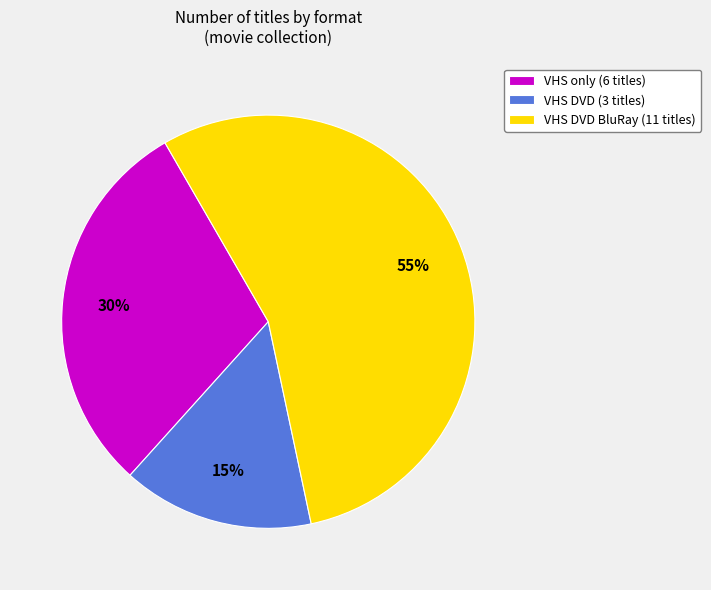

True or false: VHS DVD BluRay (11 titles) accounts for 41% of the total.

False